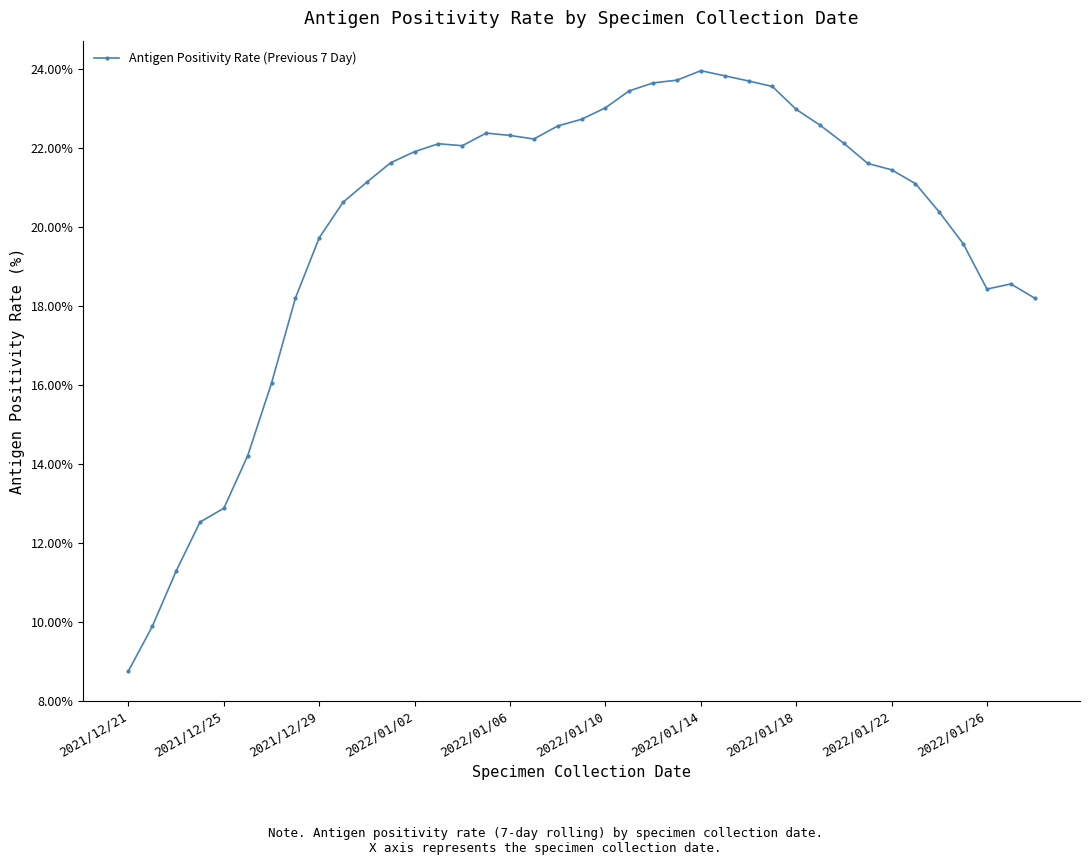

How many values are below 21?

15